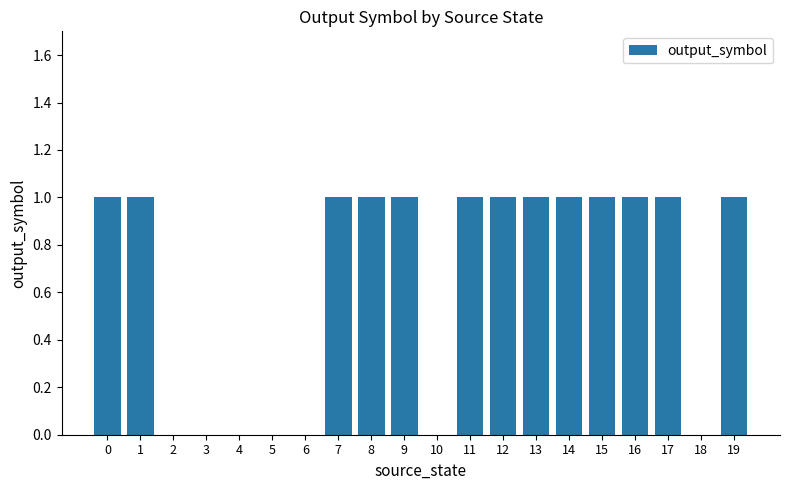

The value at 8 is 1. True or false?

True